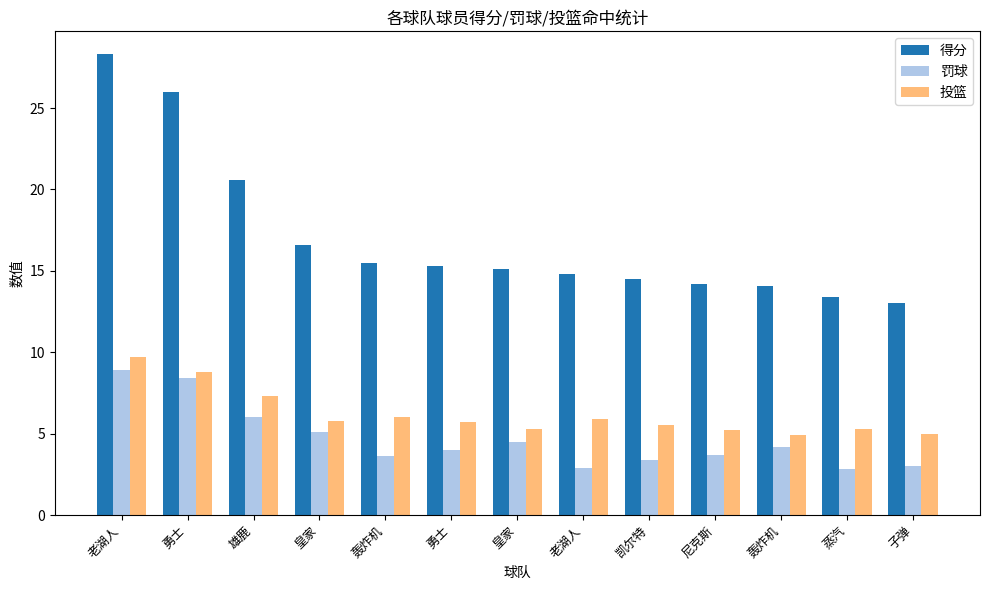

What is the approximate value of 投篮 at 老湖人?

9.7